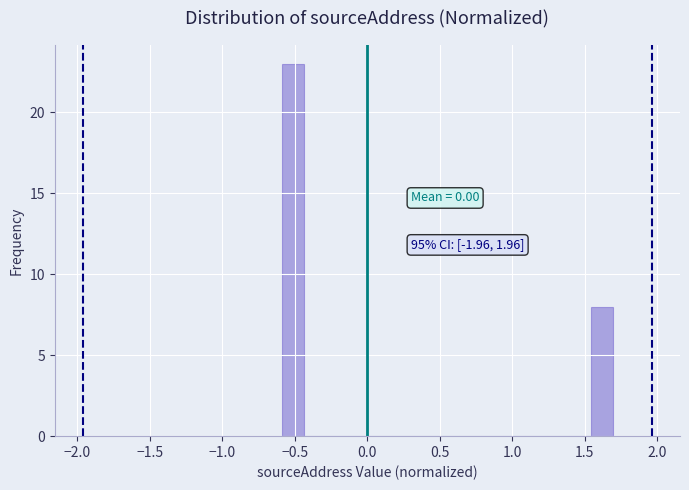

Read against the x-axis, roughly where is the centre of the tallest bar?

-0.50